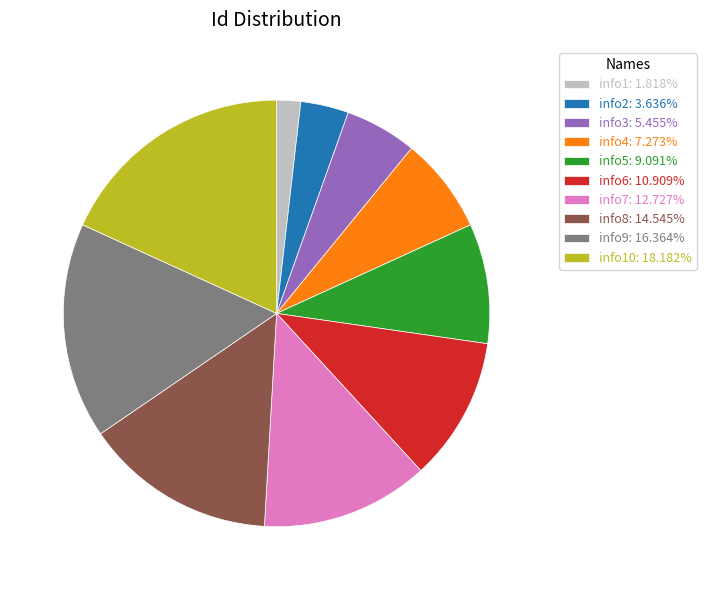

Combined, do info1: 1.818% and info3: 5.455% account for over 50%?

No